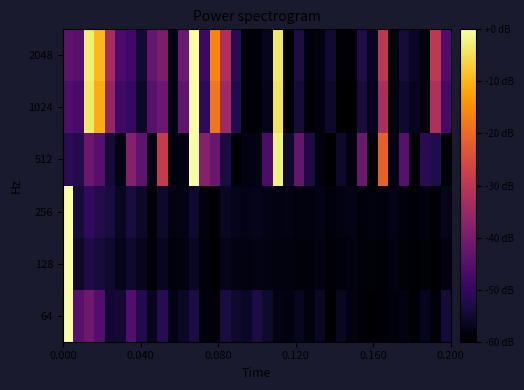

How many distinct data groups are displayed?

6